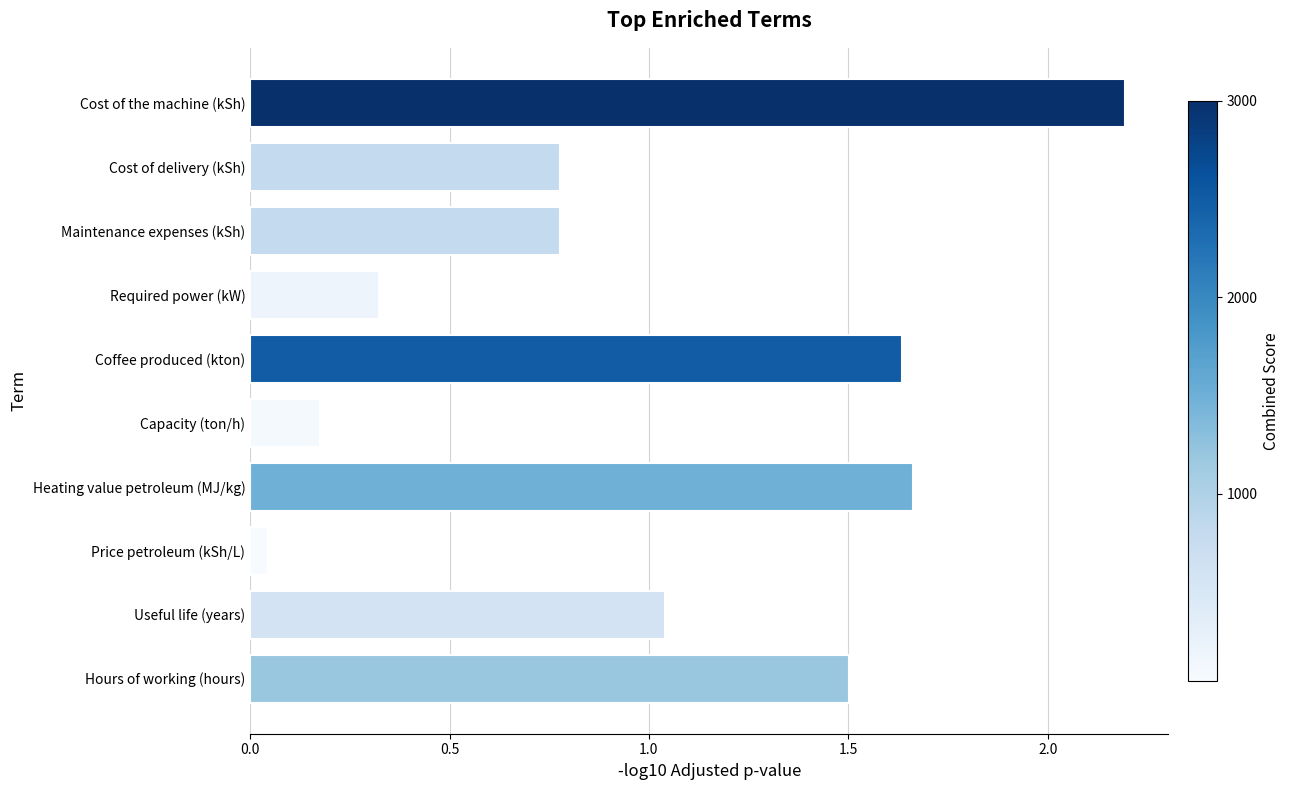

Between Capacity (ton/h) and Useful life (years), which is larger?

Useful life (years)